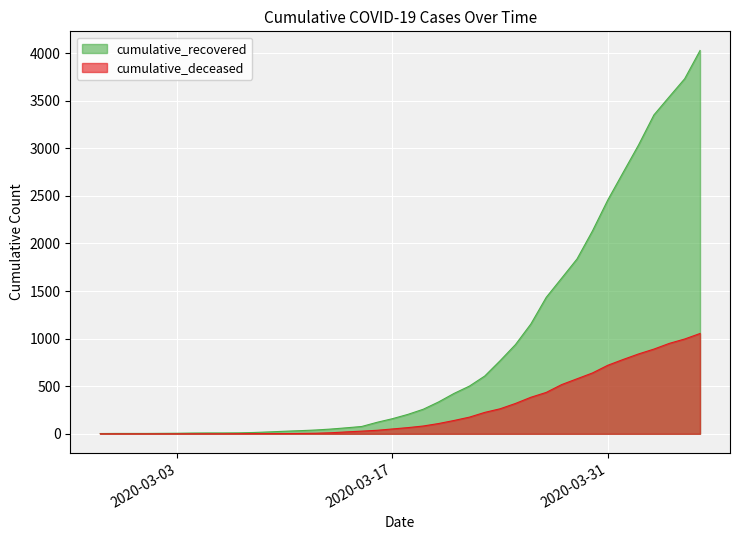

True or false: cumulative_deceased has a value of 0 at 2020-02-27.

True